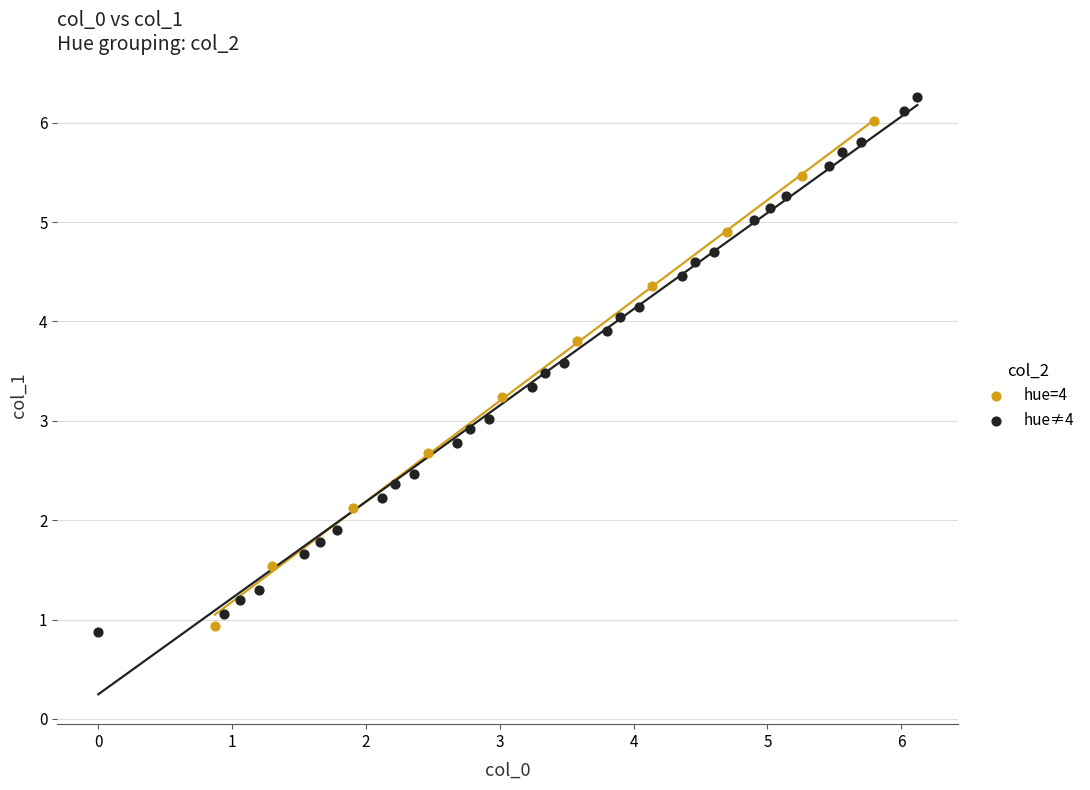

Which series has the largest Y range (max minus min)?

hue≠4